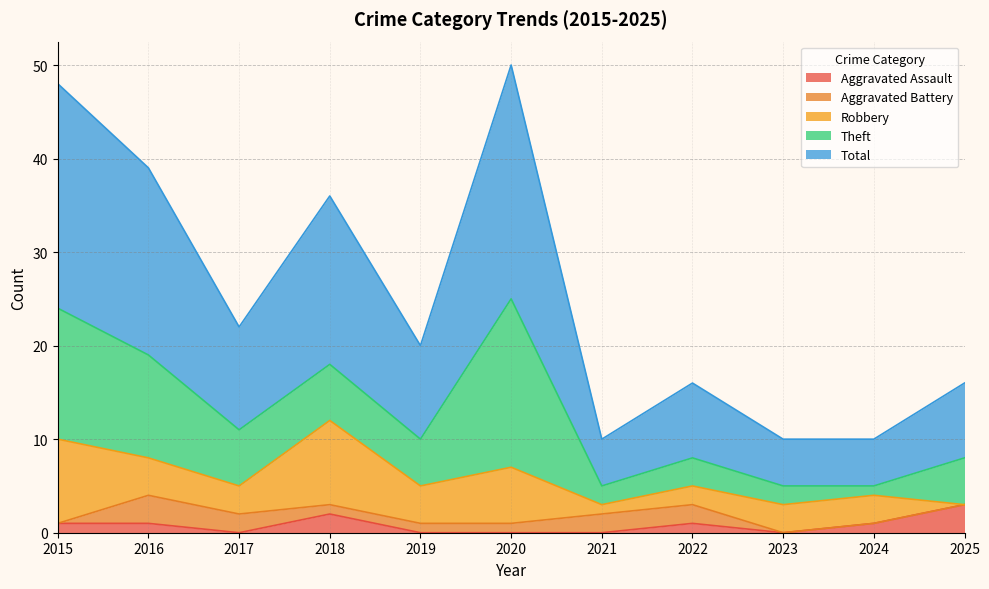

How many data points in Theft are above 5?

5